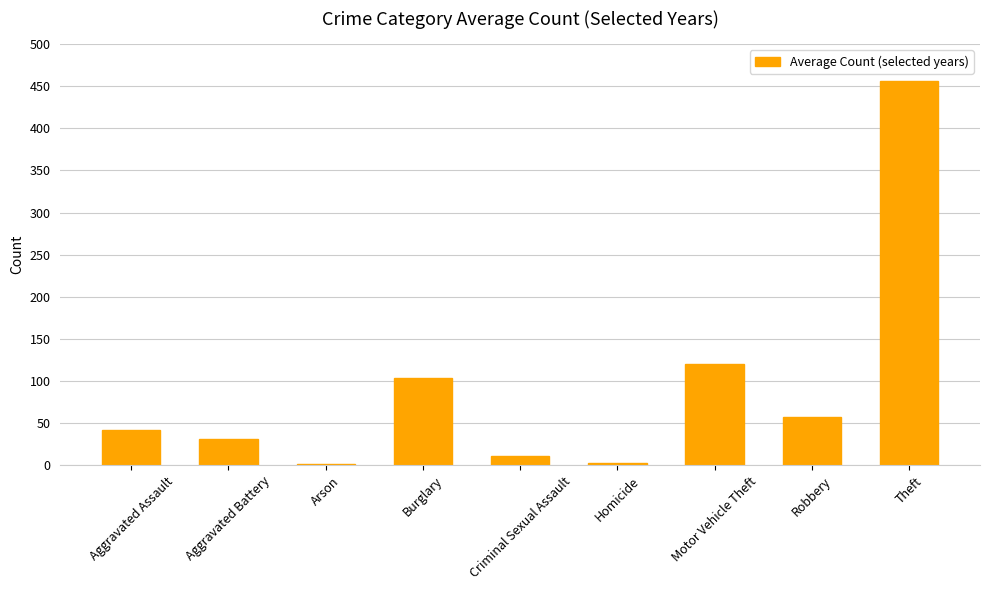

Are the bars grouped side by side (vs. stacked)?

No